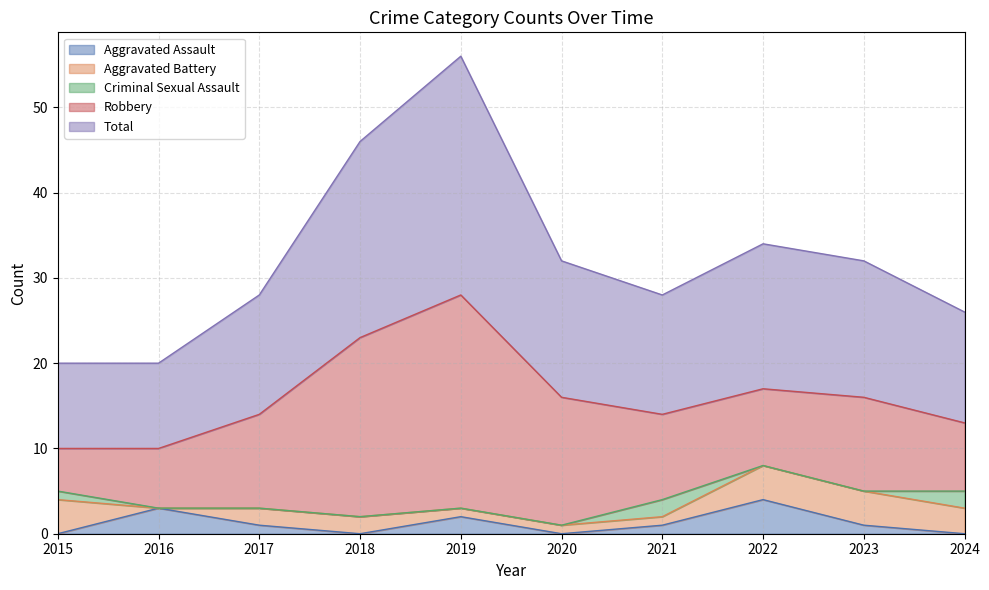

What are all the series names shown in the legend?

Aggravated Assault, Aggravated Battery, Criminal Sexual Assault, Robbery, Total